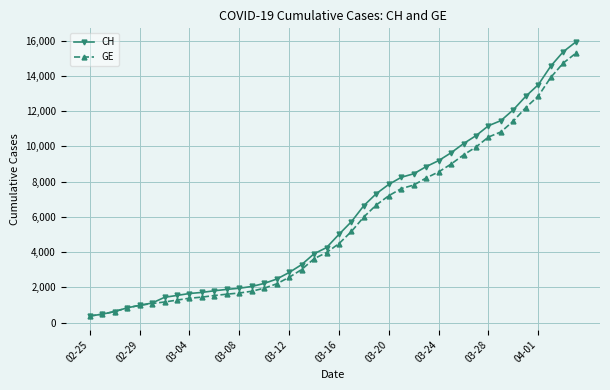

Which series has the widest spread of values?

CH